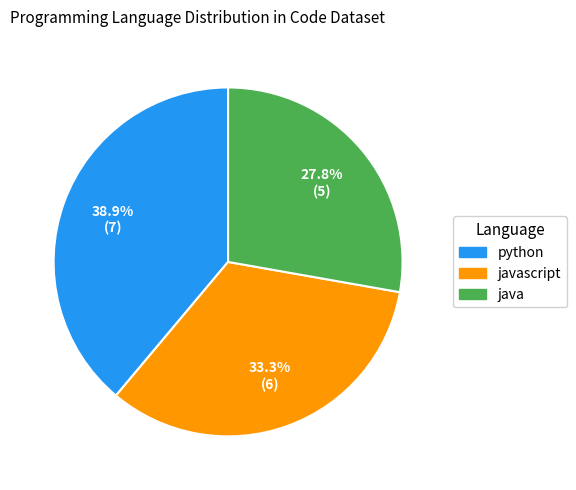

How many slices are in this pie chart?

3